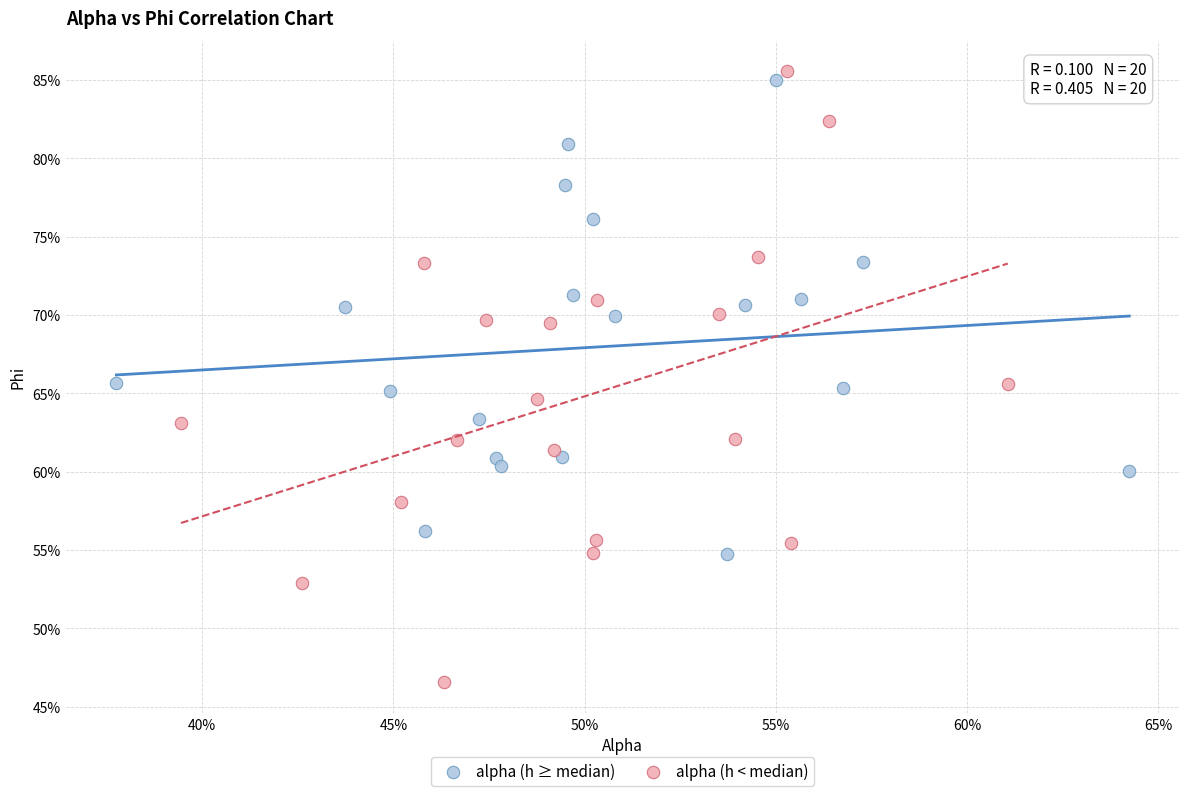

Which series has the widest spread of Y values?

alpha (h < median)